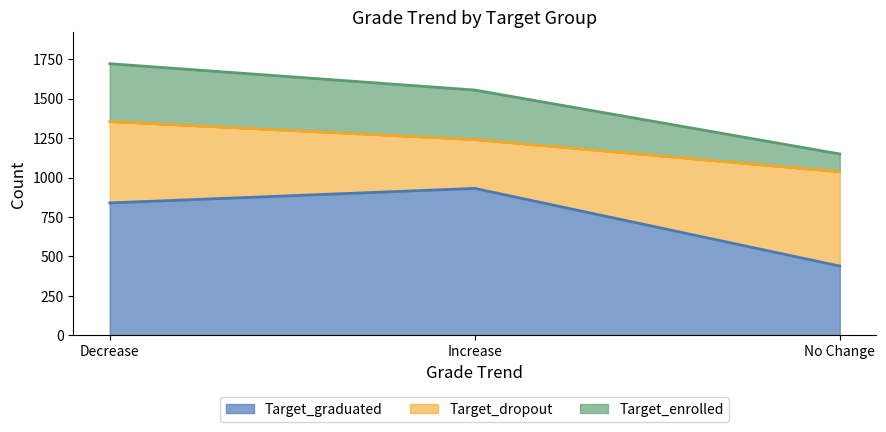

What is the value of the Target_graduated point at the 3rd from the left?

439